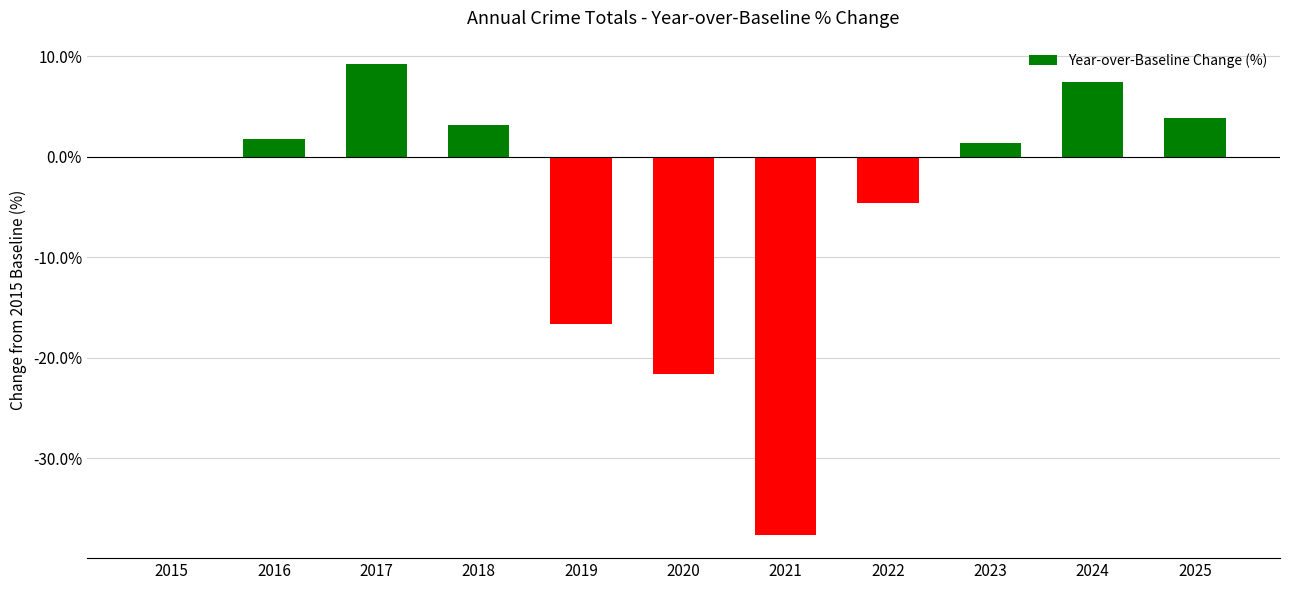

Are the bars grouped side by side (vs. stacked)?

No